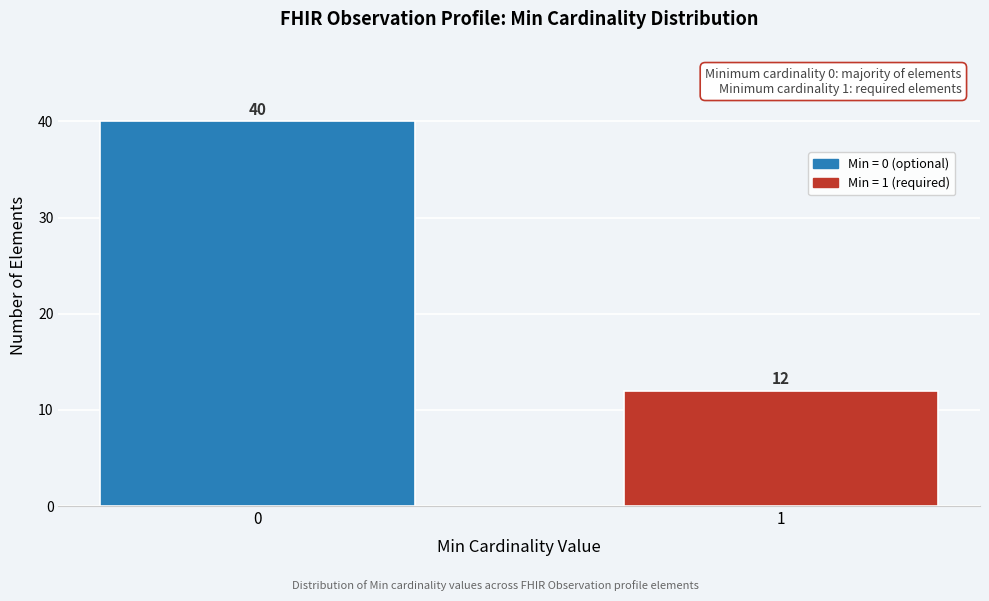

Reading left to right, list all the values displayed in this chart.

0=40	1=12